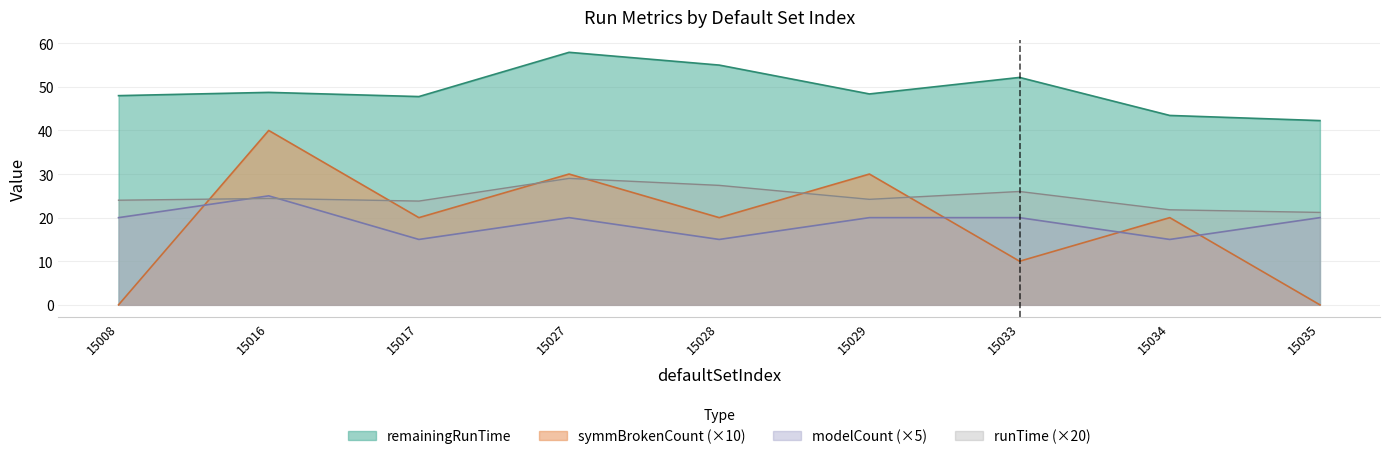

What is the highest value of the modelCount series?

25.0